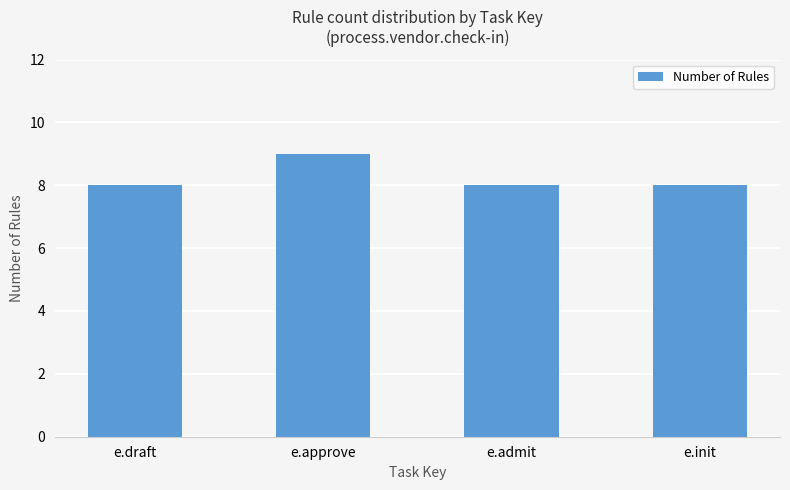

Between e.draft and e.approve, which is larger?

e.approve